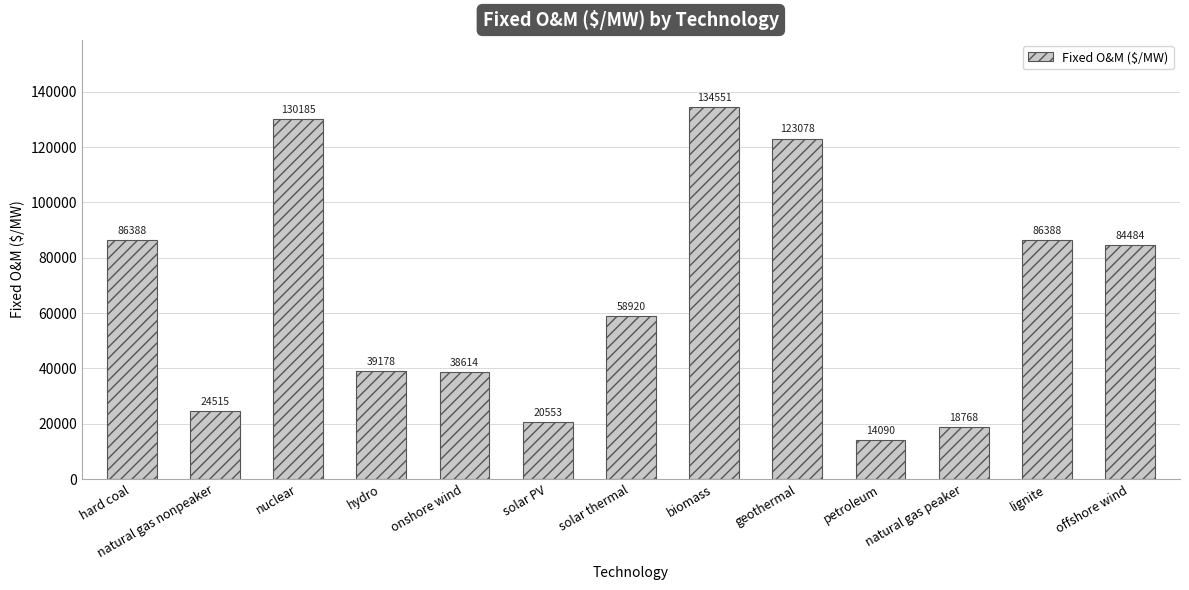

The value at hydro is 39177.7. True or false?

True